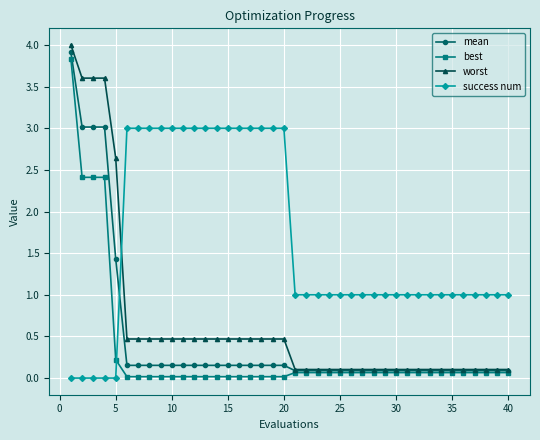

At how many categories does at least one series exceed 2?

20